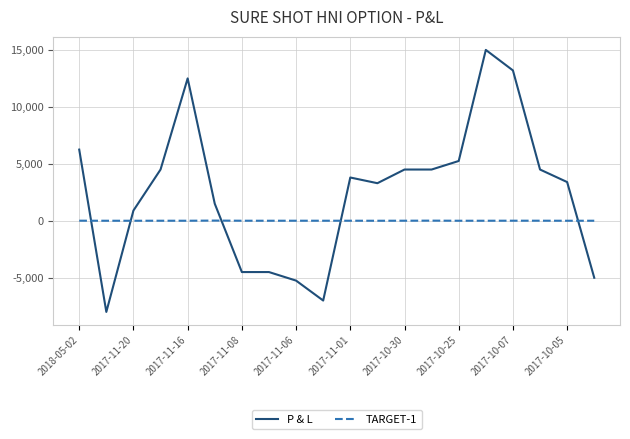

What is the smallest value displayed?

-8000.0